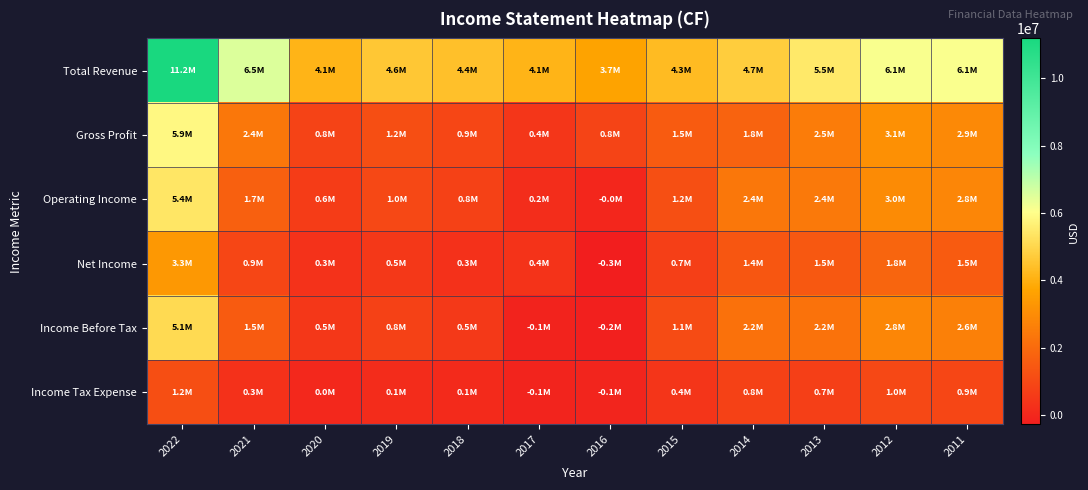

At which category is the sum across all series the highest?

2022